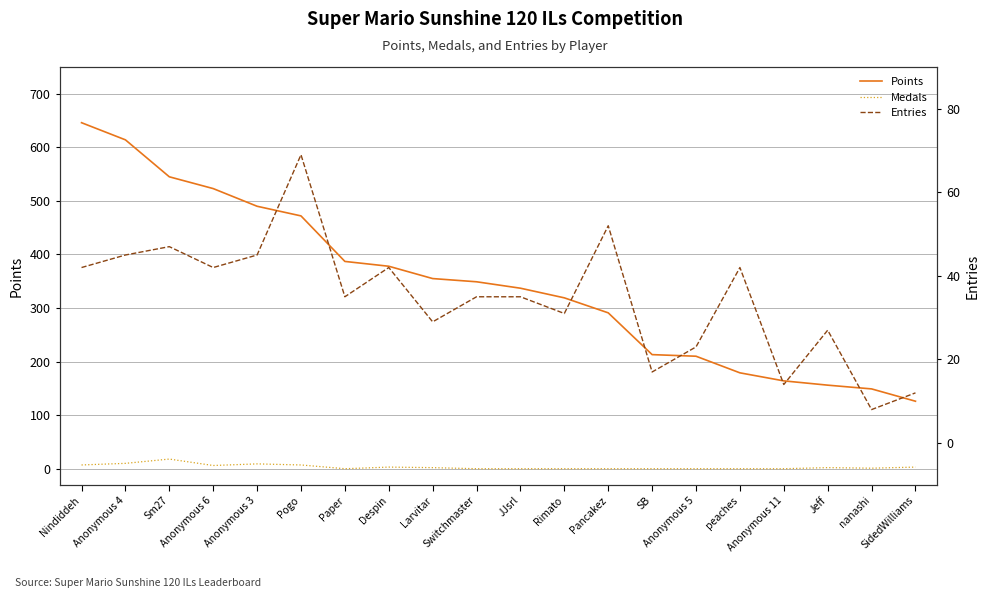

Reading right to left, what are all the values shown in this chart?

Points: 126	149	156	164	179	210	213	291	319	337	349	355	378	387	472	490	523	545	614	646
Medals: 3	1	2	0	0	0	0	0	0	0	0	2	3	0	7	9	6	18	10	7
Entries: 12	8	27	14	42	23	17	52	31	35	35	29	42	35	69	45	42	47	45	42